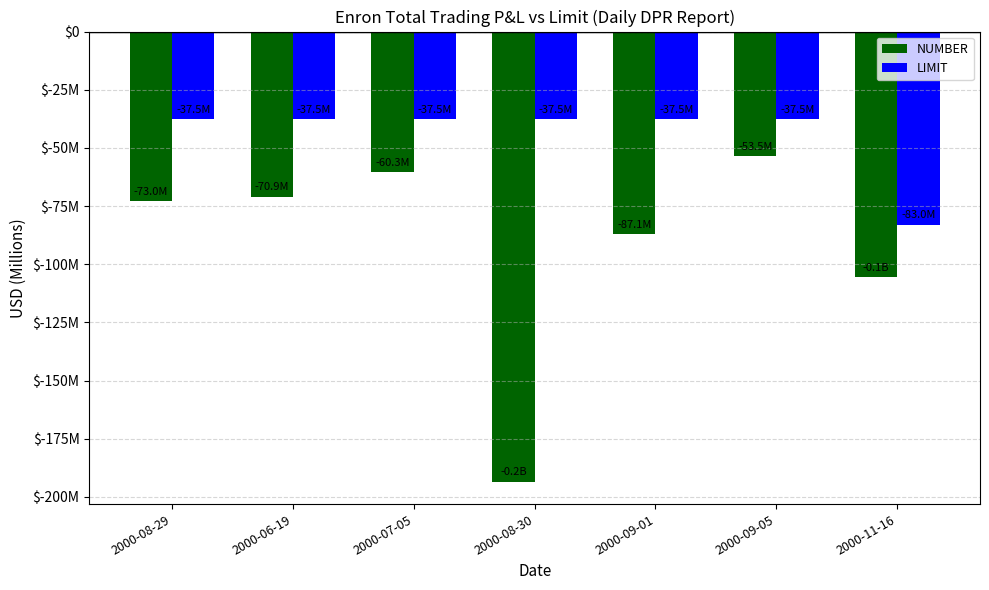

Is the value of NUMBER at 2000-09-05 greater than the value of LIMIT at 2000-09-05?

No